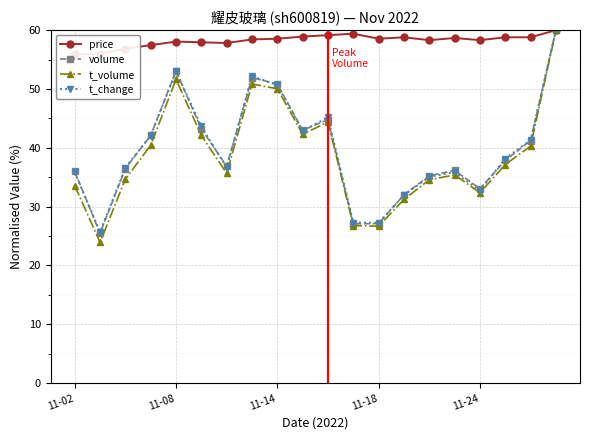

What is the minimum value for t_volume?

23.9